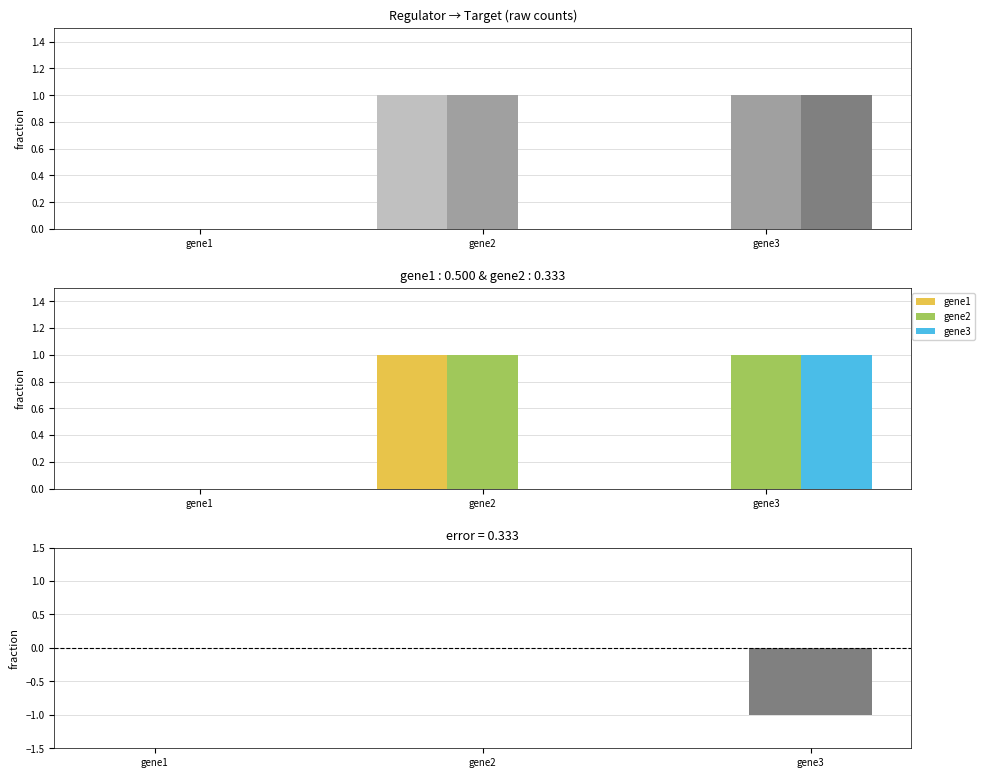

What is the difference between the gene3 values at gene3 and gene1?

1